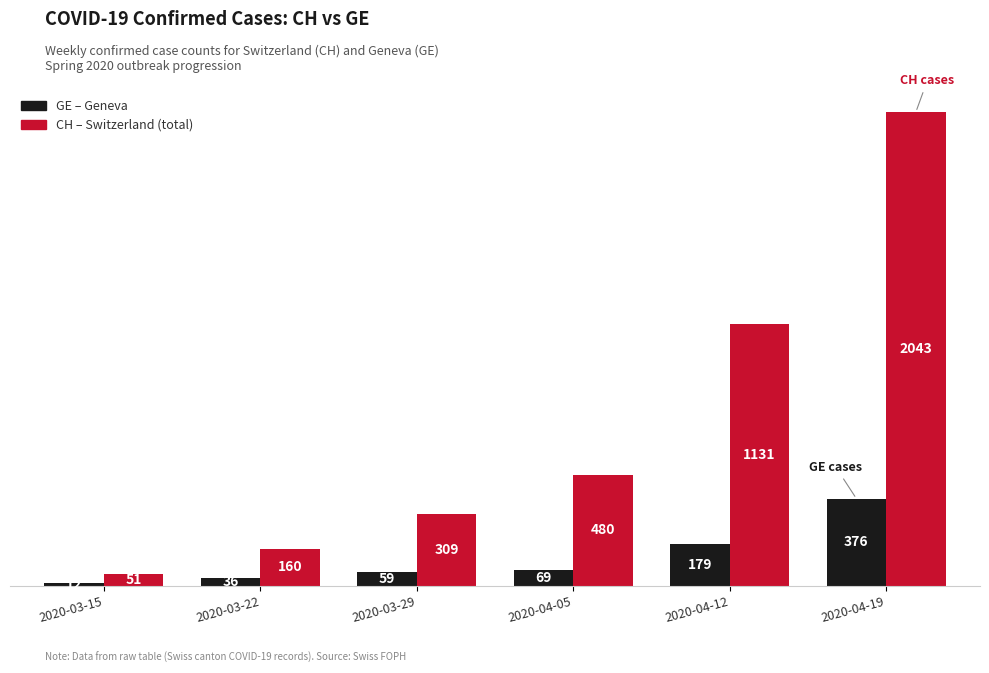

How many series are shown in this chart?

2